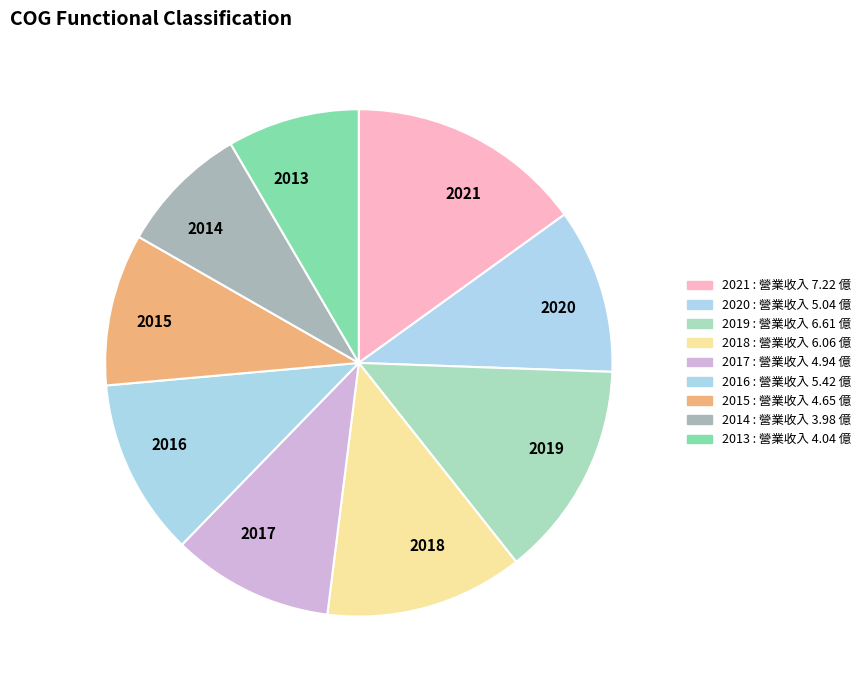

The 2015 slice represents 2% of the pie. True or false?

False